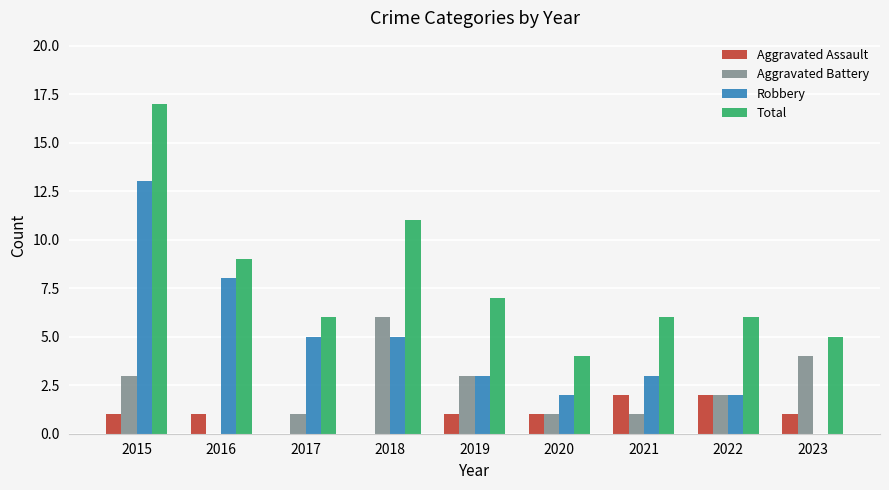

Is it true that Robbery equals 3 at 2017?

False